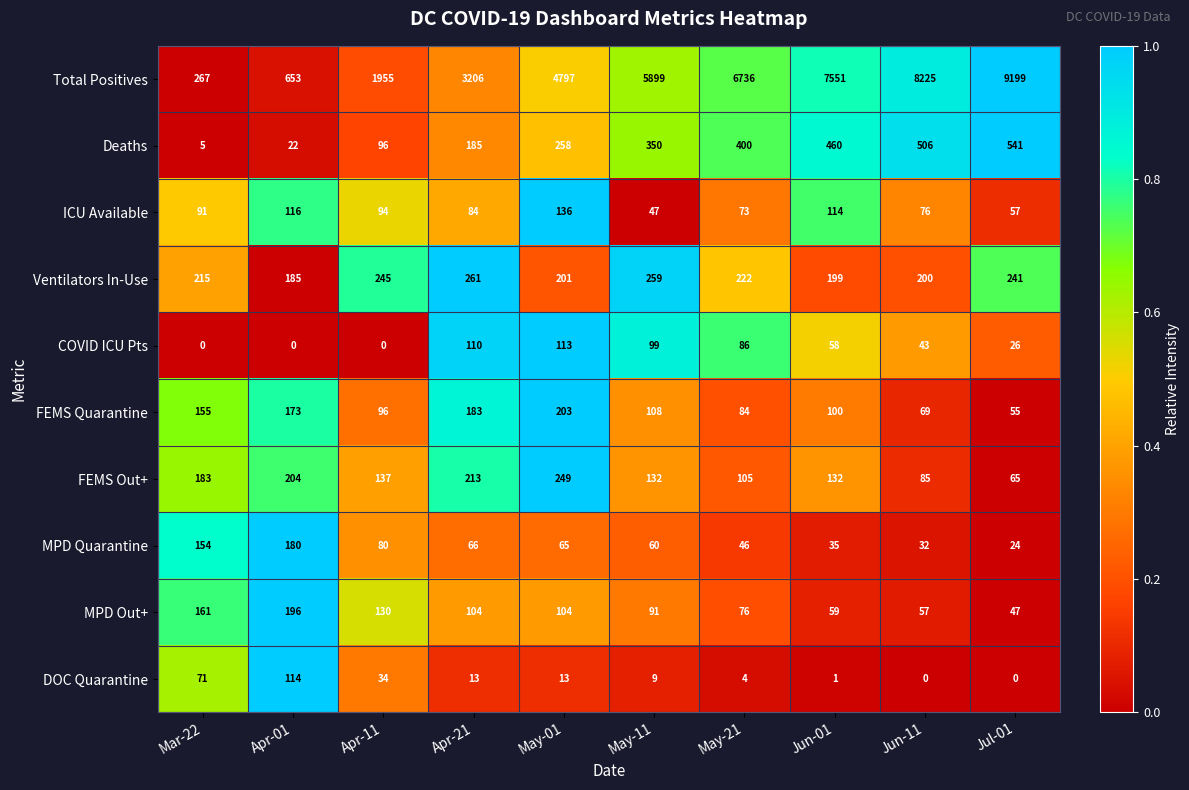

What is the difference between the second highest and second lowest values in the DOC Quarantine series?

71